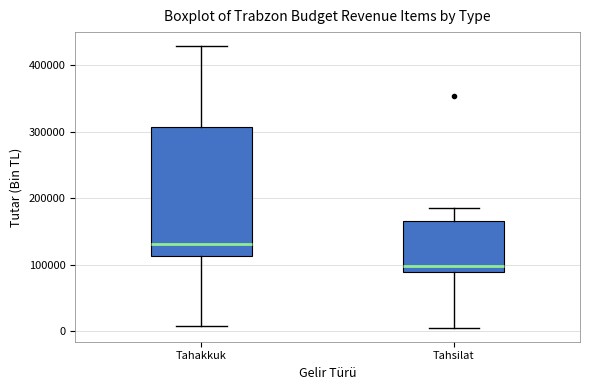

Comparing the boxes themselves (not the whiskers), which one is the tallest?

Tahakkuk